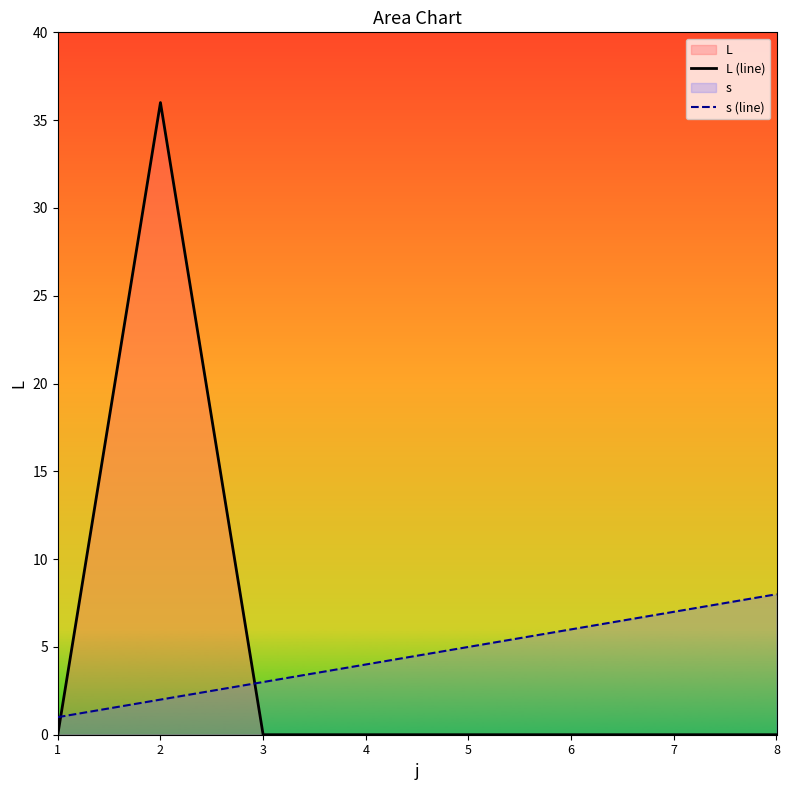

In L (line), how many points are higher than both neighbors (excluding endpoints)?

1